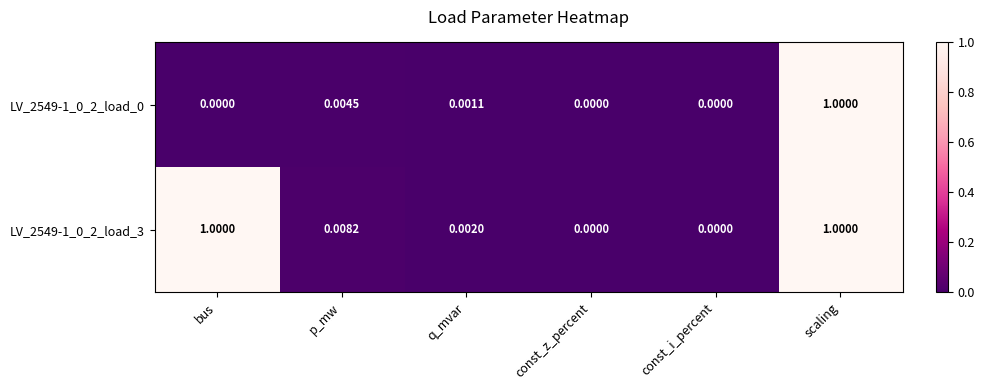

At which category is the sum across all series the highest?

scaling